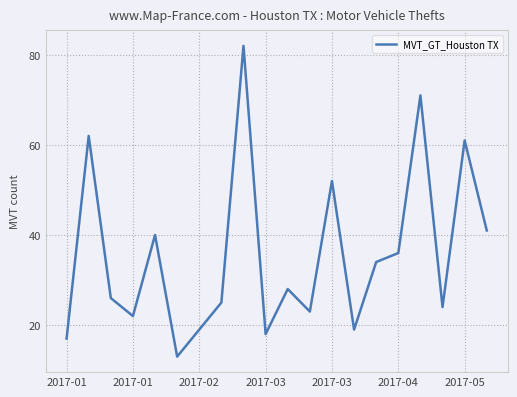

What is the maximum value shown in the chart?

82